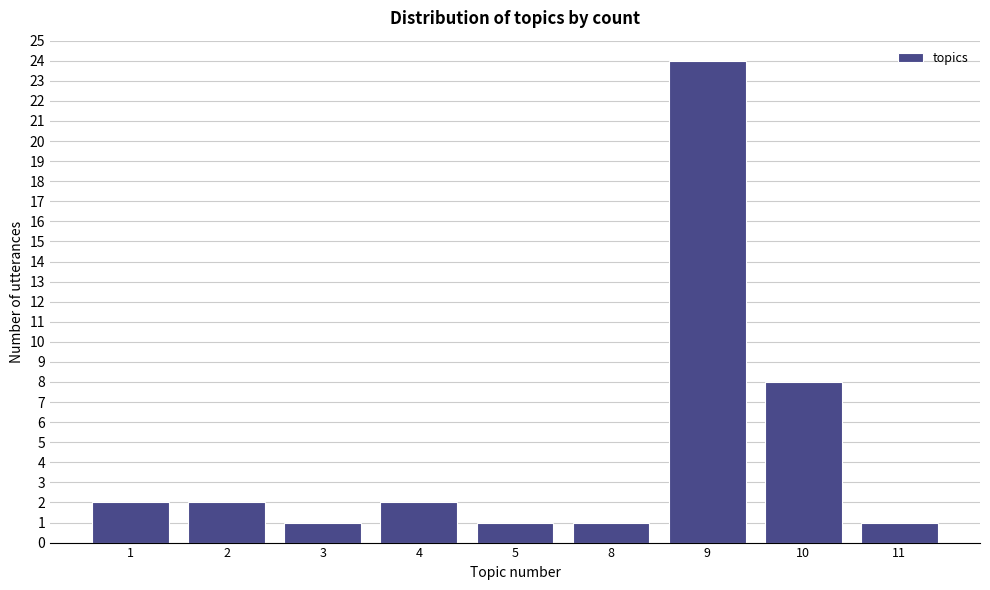

Reading left to right, list all the values displayed in this chart.

1=2	2=2	3=1	4=2	5=1	8=1	9=24	10=8	11=1